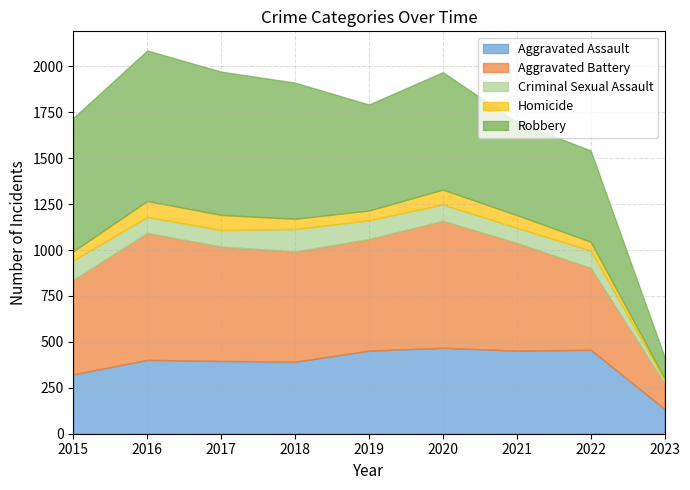

Reading left to right, transcribe all the data shown in this chart.

Aggravated Assault: 2015=323	2016=402	2017=396	2018=392	2019=452	2020=468	2021=452	2022=457	2023=135
Aggravated Battery: 2015=515	2016=691	2017=623	2018=600	2019=608	2020=691	2021=587	2022=446	2023=138
Criminal Sexual Assault: 2015=105	2016=87	2017=90	2018=122	2019=102	2020=89	2021=82	2022=94	2023=20
Homicide: 2015=50	2016=87	2017=82	2018=56	2019=53	2020=81	2021=69	2022=48	2023=9
Robbery: 2015=726	2016=819	2017=780	2018=741	2019=577	2020=639	2021=506	2022=497	2023=115